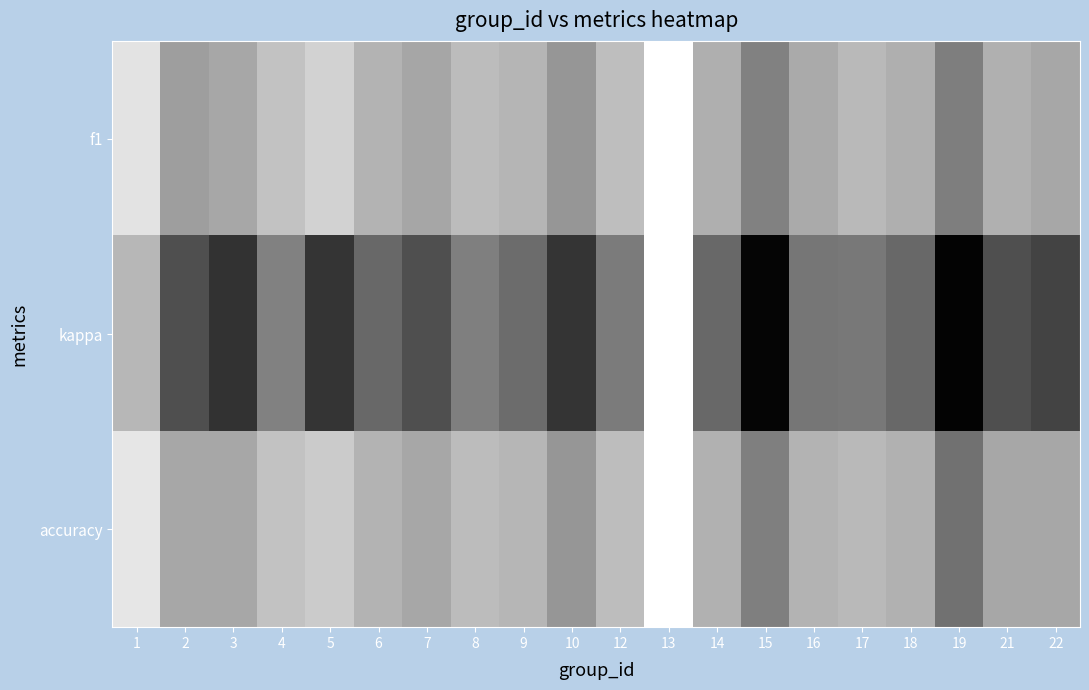

What is the difference between the highest and lowest values at 4?

0.4